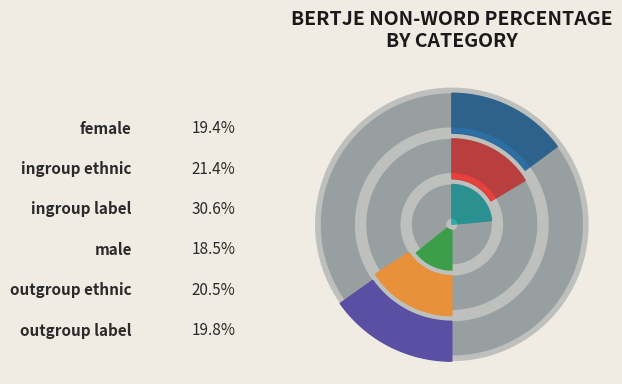

Which category has the biggest portion of the pie?

ingroup label